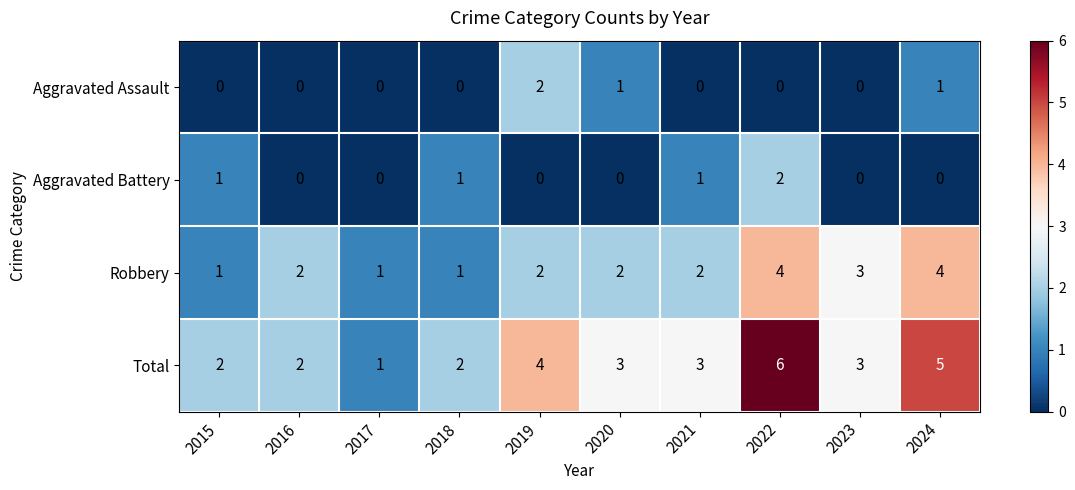

Is the value of Aggravated Battery at 2018 greater than the value of Total at 2020?

No